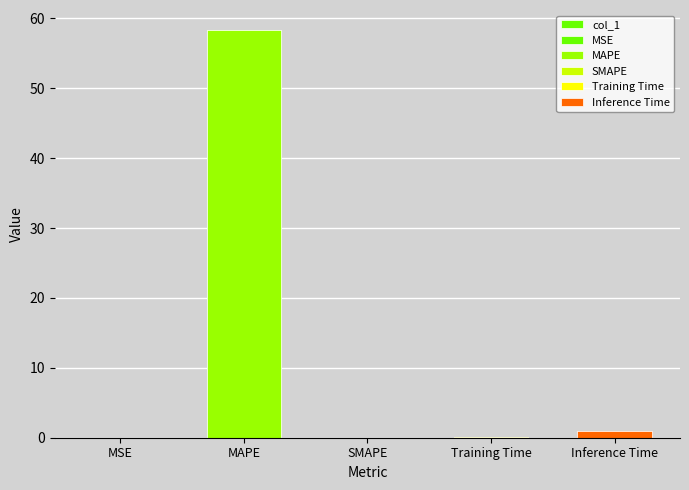

Rank the categories by value from lowest to highest.

SMAPE, MSE, Training Time, Inference Time, MAPE